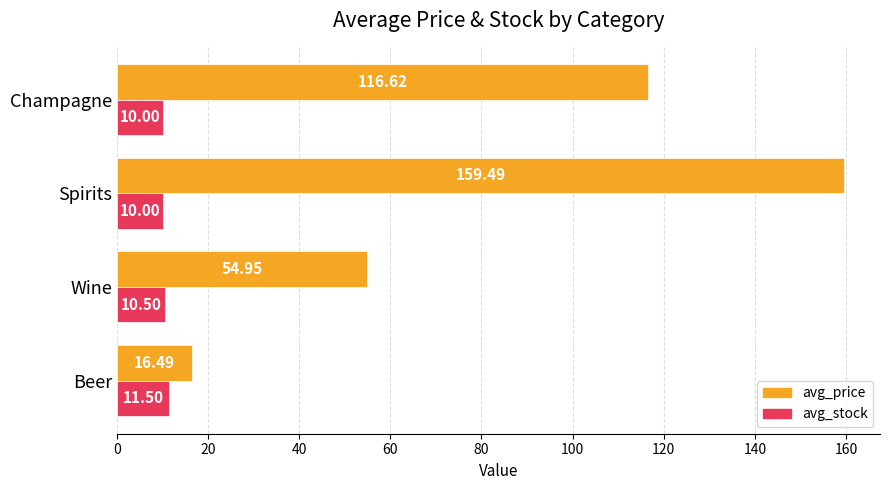

What is the lowest value of the avg_price series?

16.5